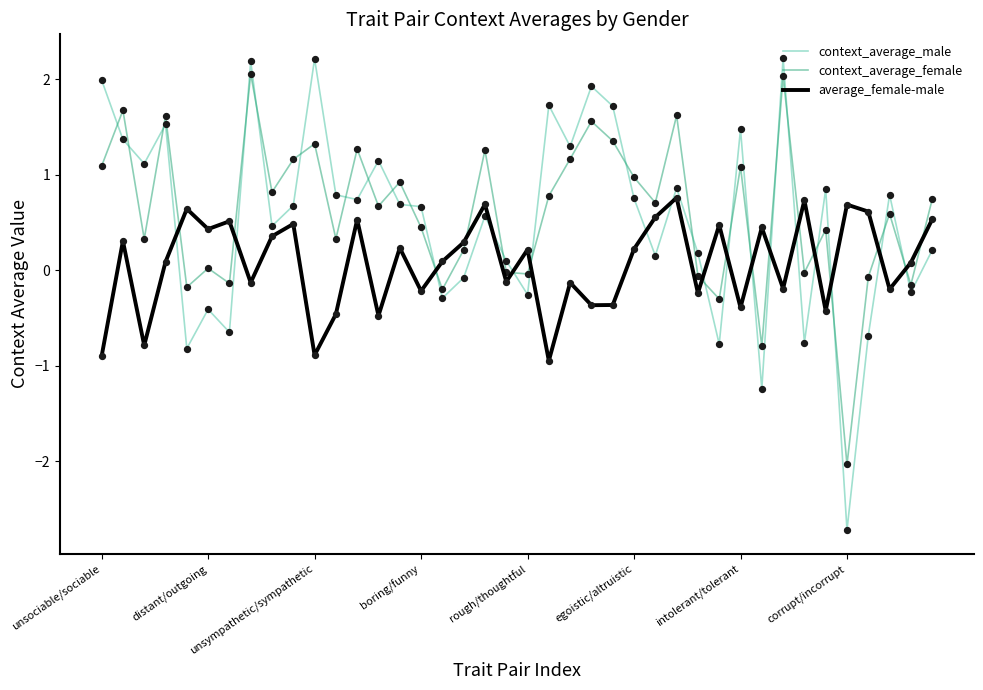

Which series has the largest range (max minus min)?

context_average_male